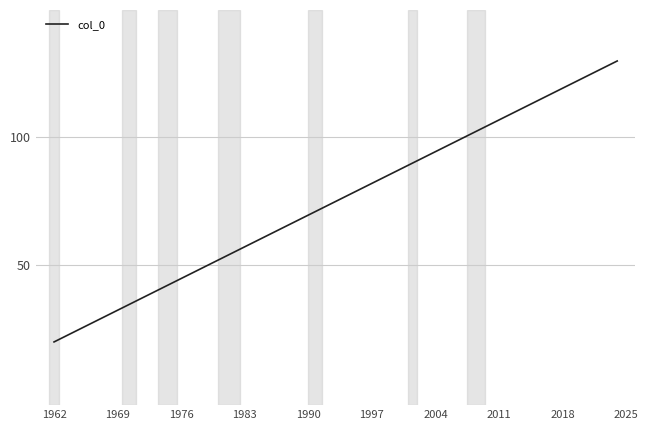

What is the greatest value displayed?

130.0